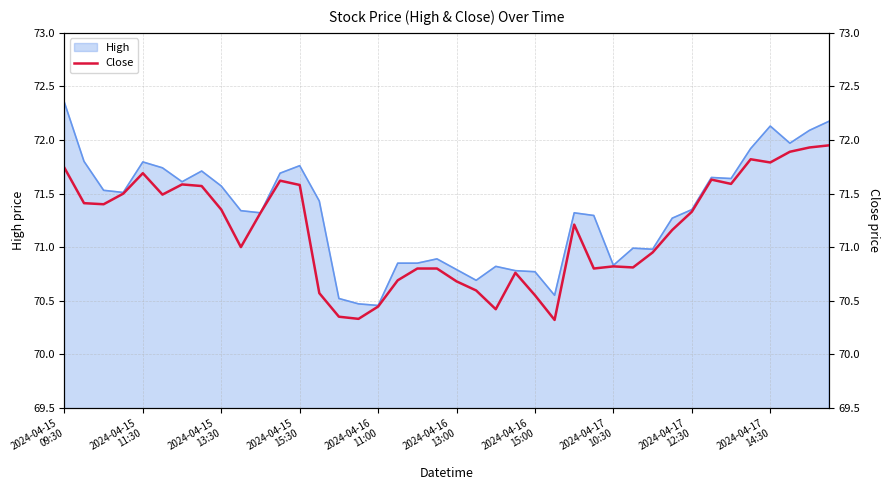

True or false: the data shows 119.8 at 22.

False